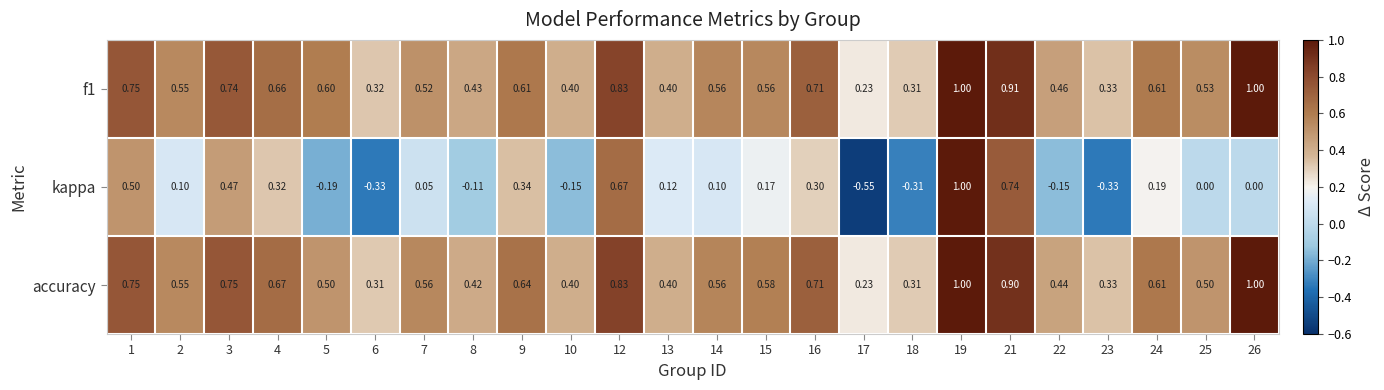

Between 1 and 21, which series saw the biggest shift?

kappa